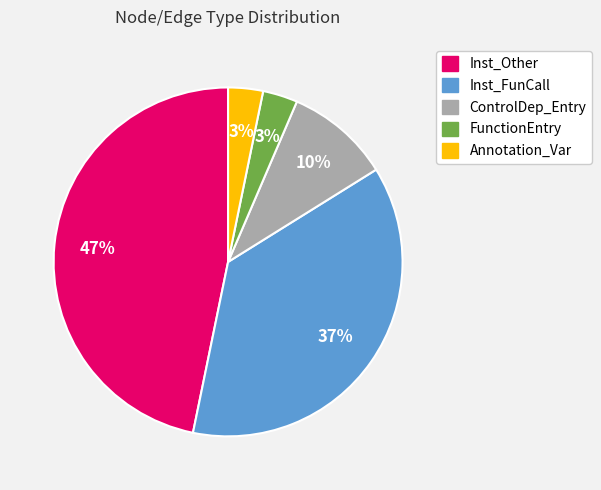

Is there any slice that represents more than half of the pie?

No